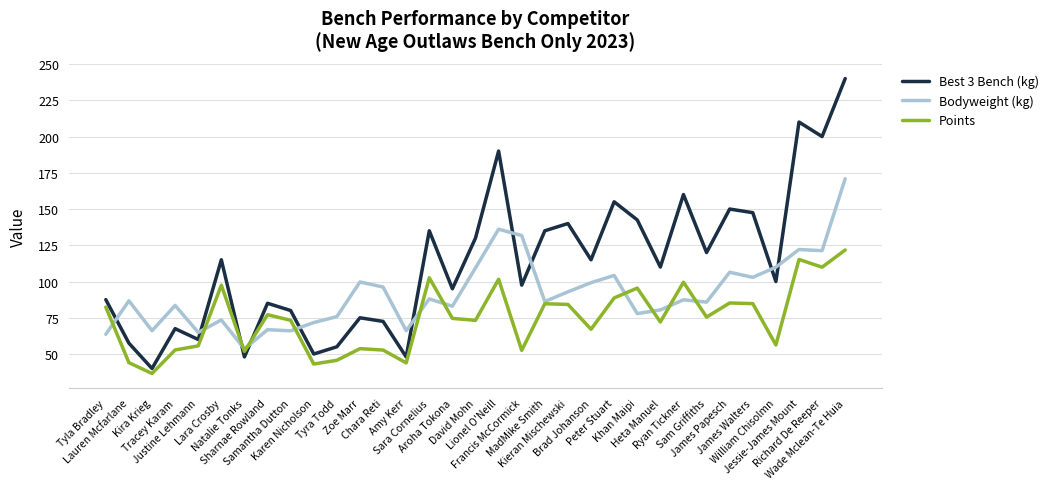

How many times do Points and Best 3 Bench (kg) cross each other?

2